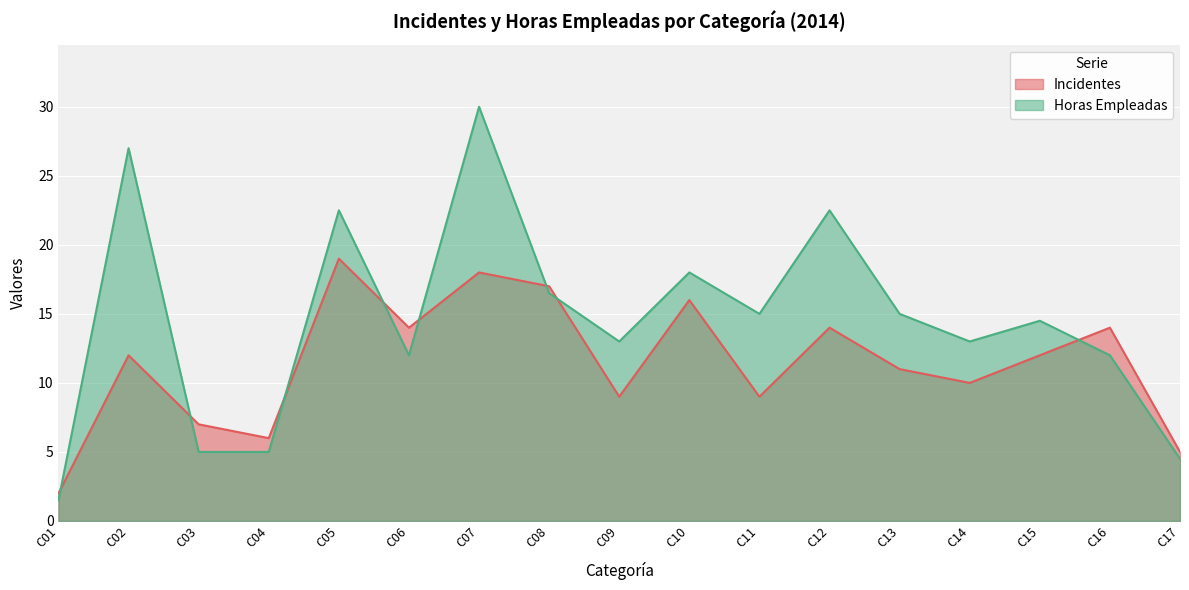

What is the value of the Incidentes point at the 5th from the left?

19.0